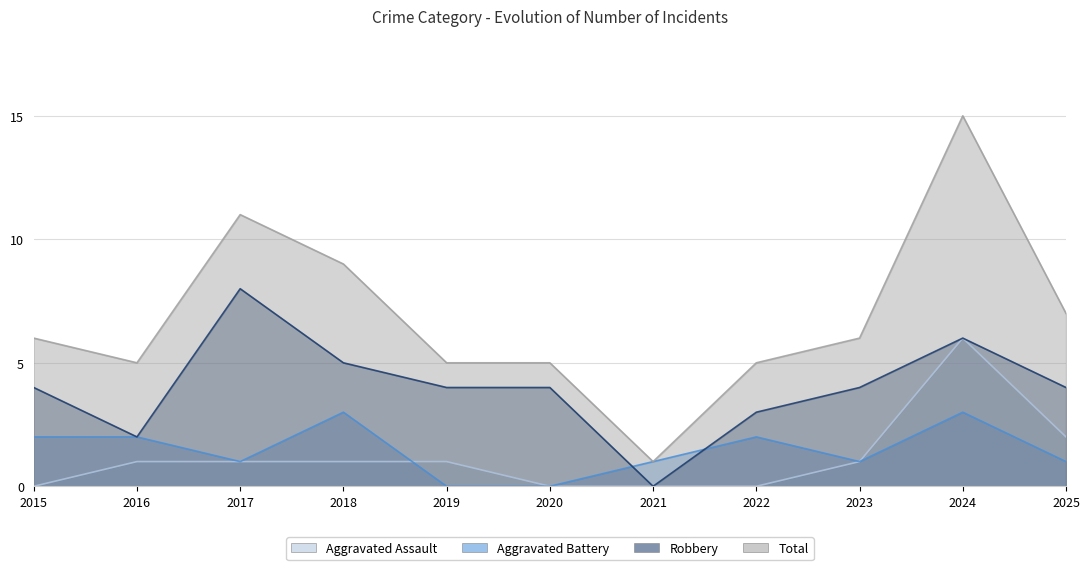

How many positive values does the Aggravated Assault series have?

7